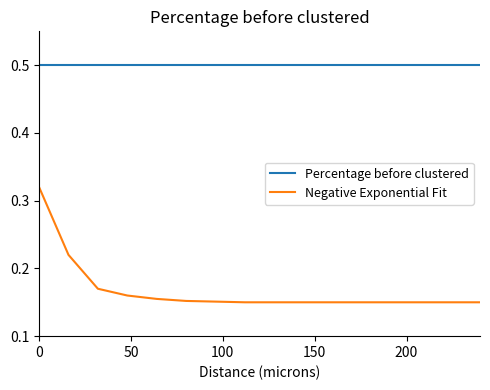

True or false: Percentage before clustered and Negative Exponential Fit cross at least once.

False